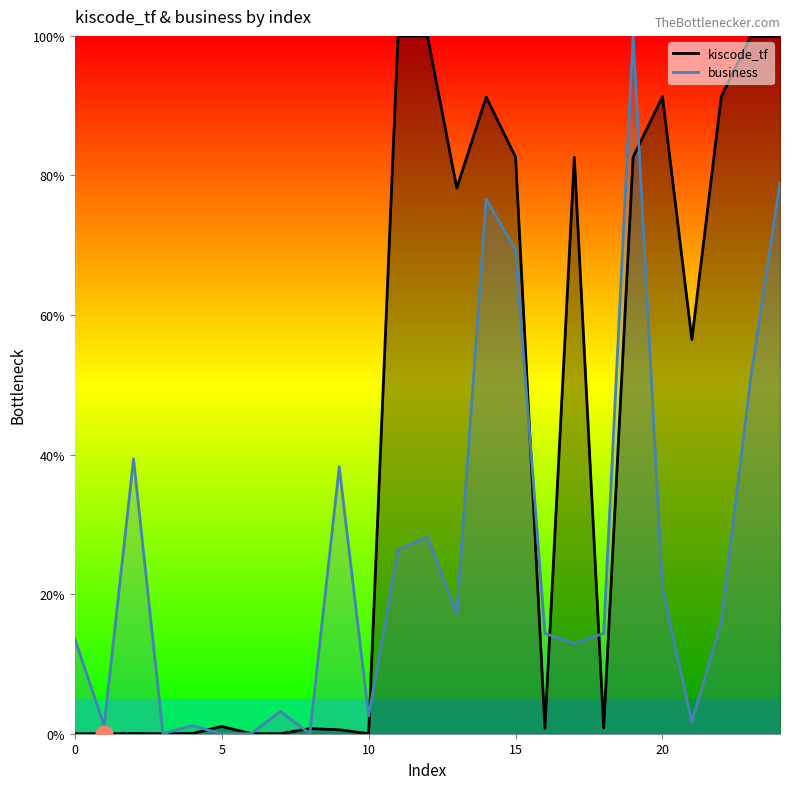

At how many categories does at least one series exceed 89?

8